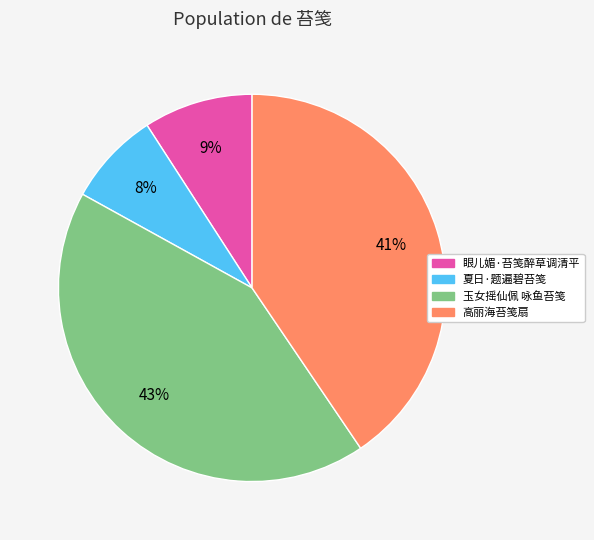

Do 玉女摇仙佩 咏鱼苔笺 and 夏日·题遍碧苔笺 together represent more than half of the pie?

Yes